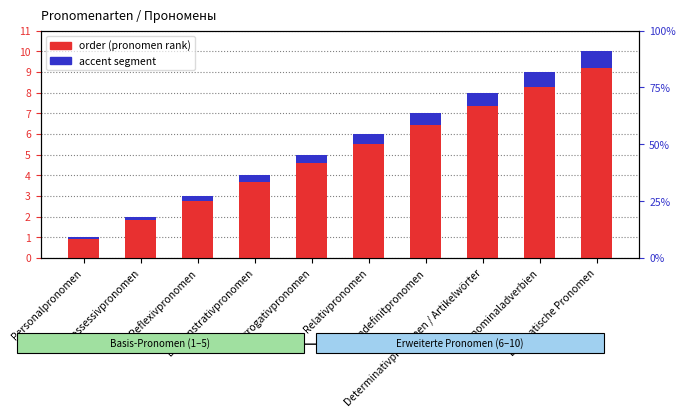

What is the label of the 6th bar from the right?

Interrogativpronomen